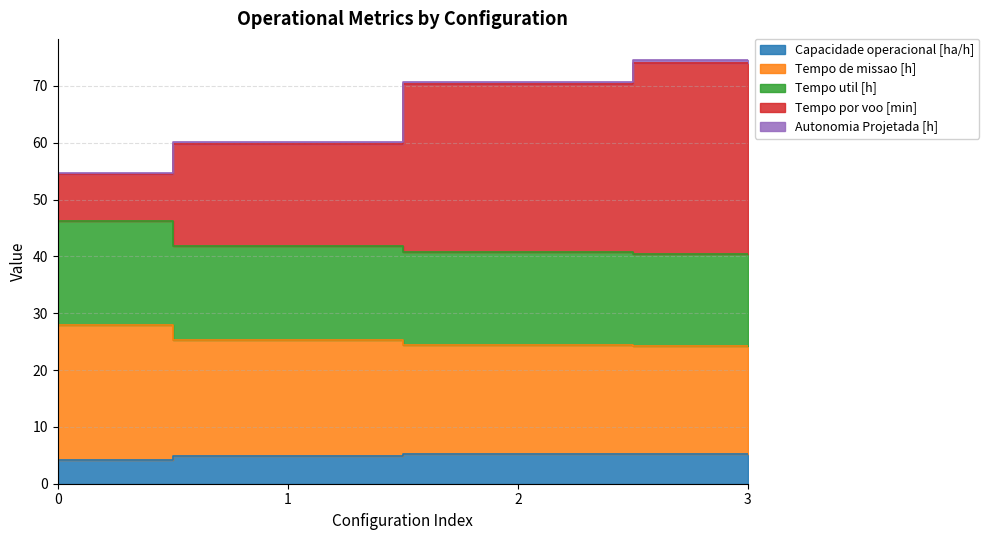

Which series changed the most between 0 and 3?

Tempo por voo [min]